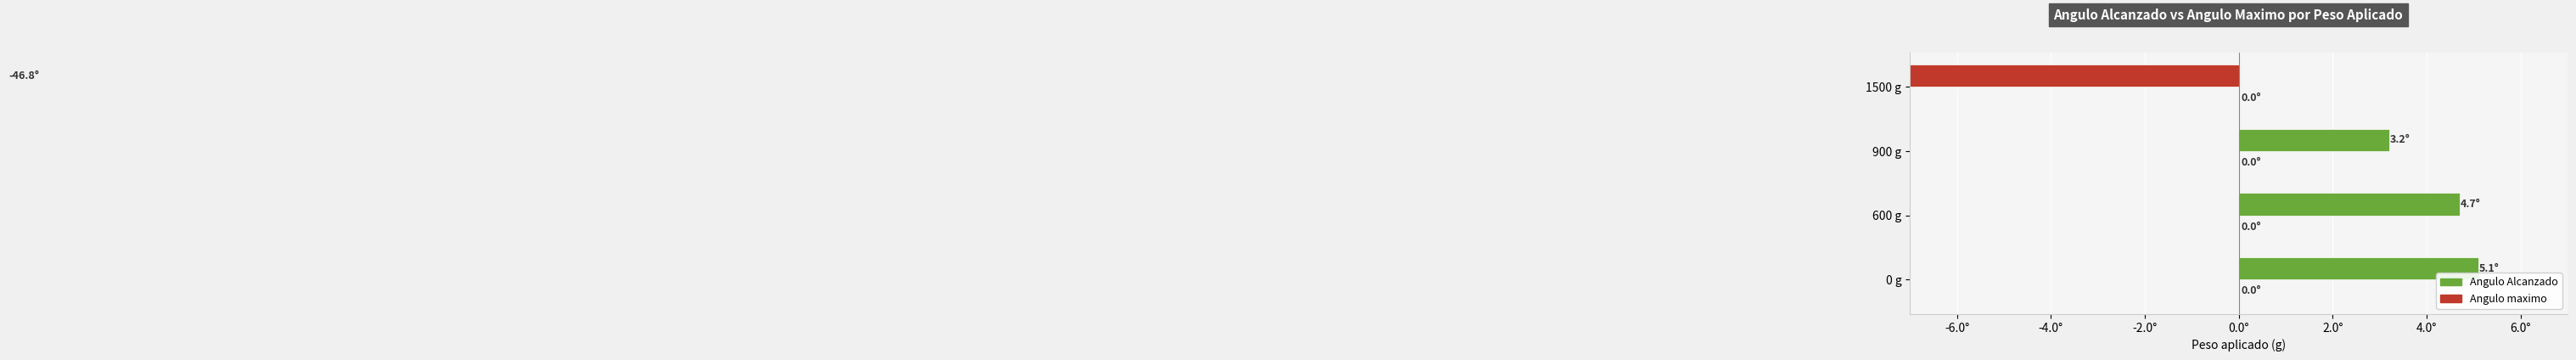

How many positive values does the Angulo Alcanzado series have?

3